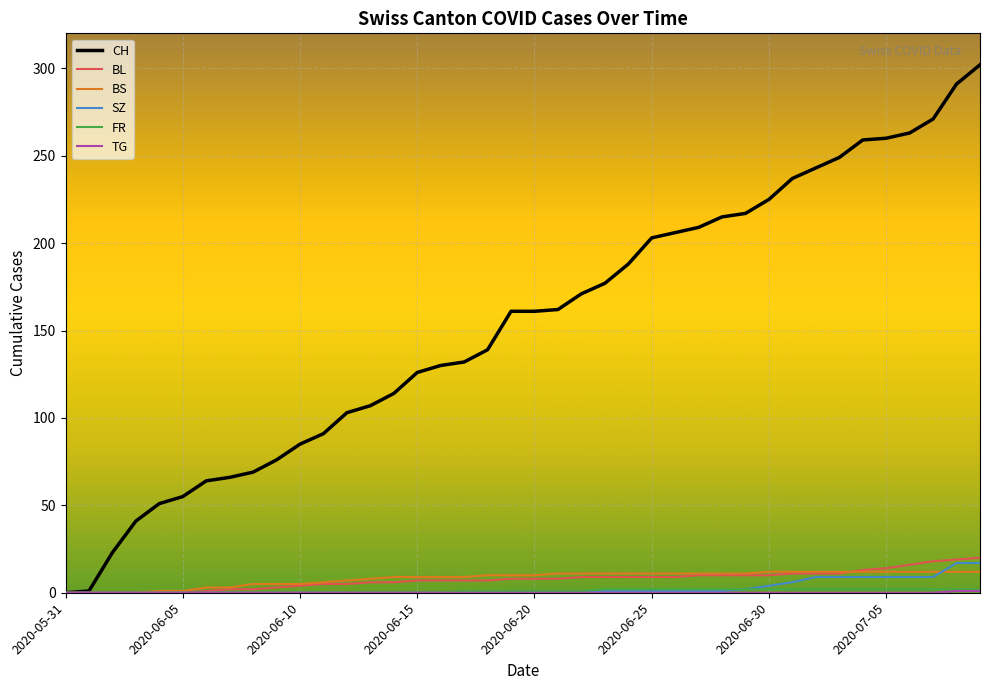

Which series has the largest total across all categories?

CH